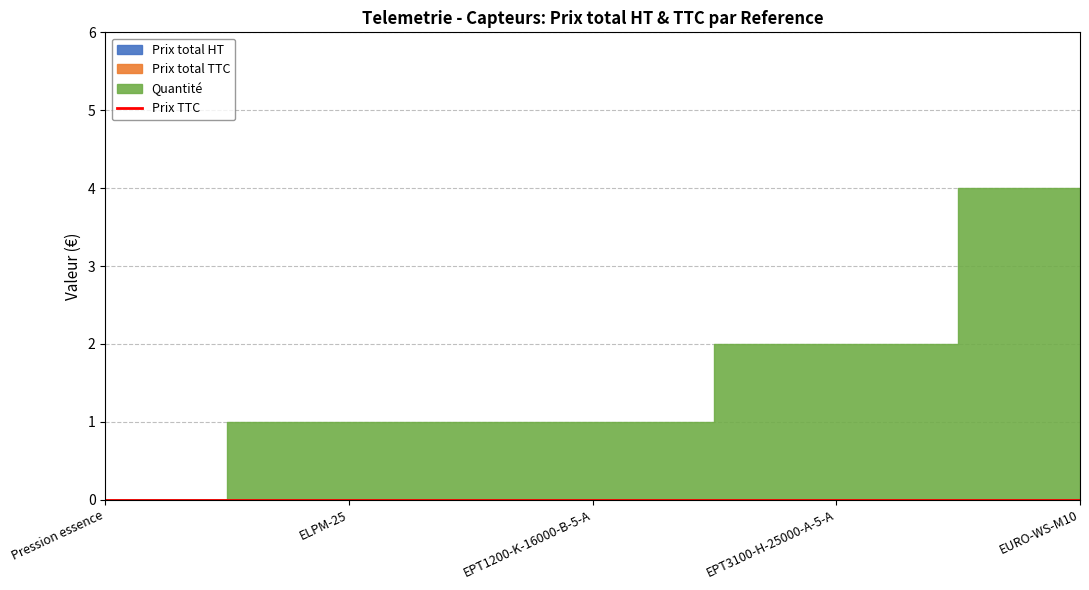

Is the value of Prix TTC at EPT1200-K-16000-B-5-A greater than the value of Quantite at EPT1200-K-16000-B-5-A?

No